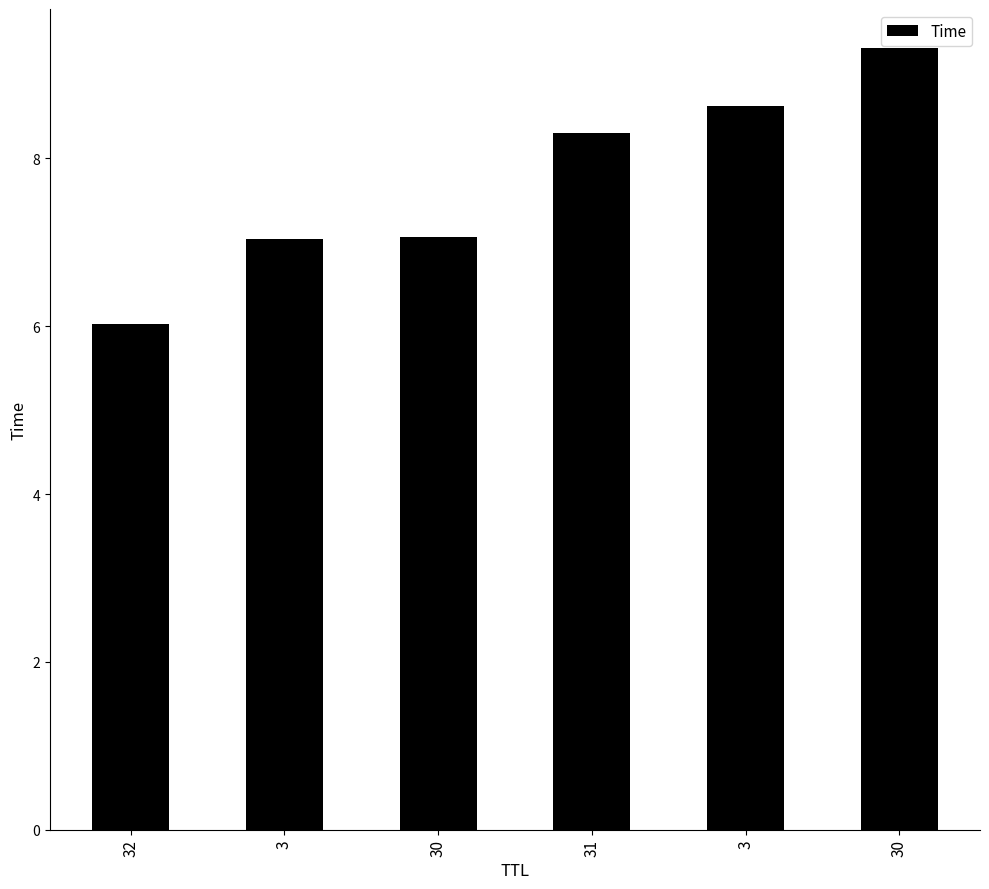

Count the number of categories in the chart.

6